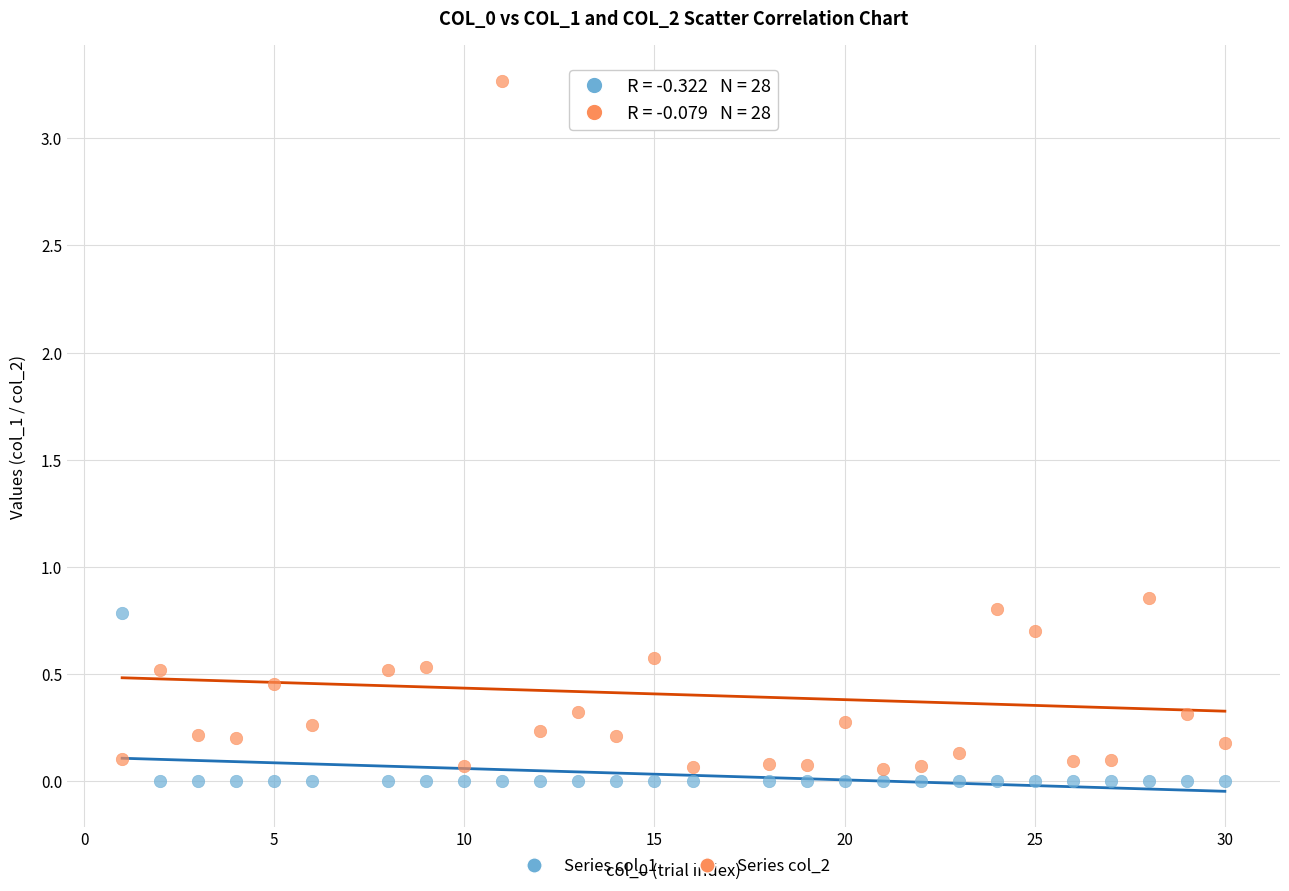

What are all the series names shown in the legend?

Series col_1, Series col_2